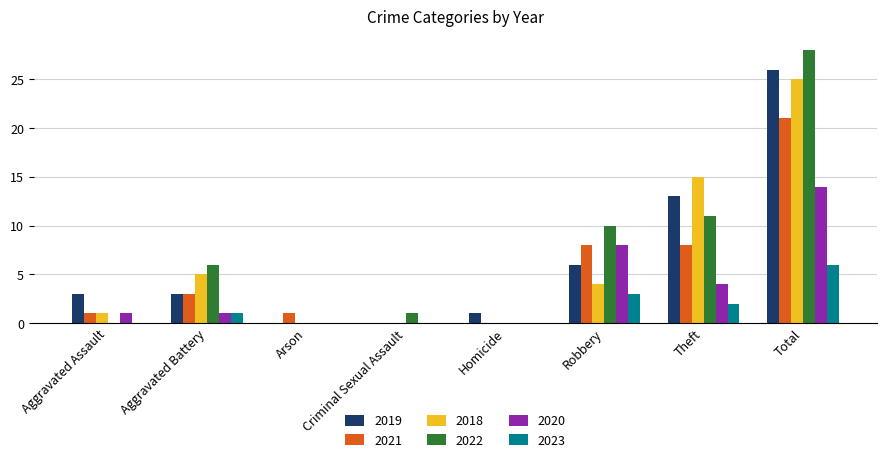

What is the greatest value displayed?

28